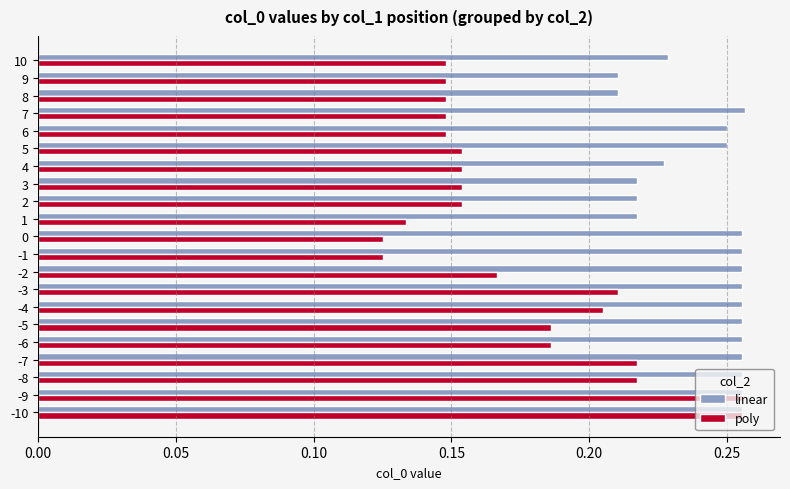

Is it true that poly equals 0.1 at 5?

False